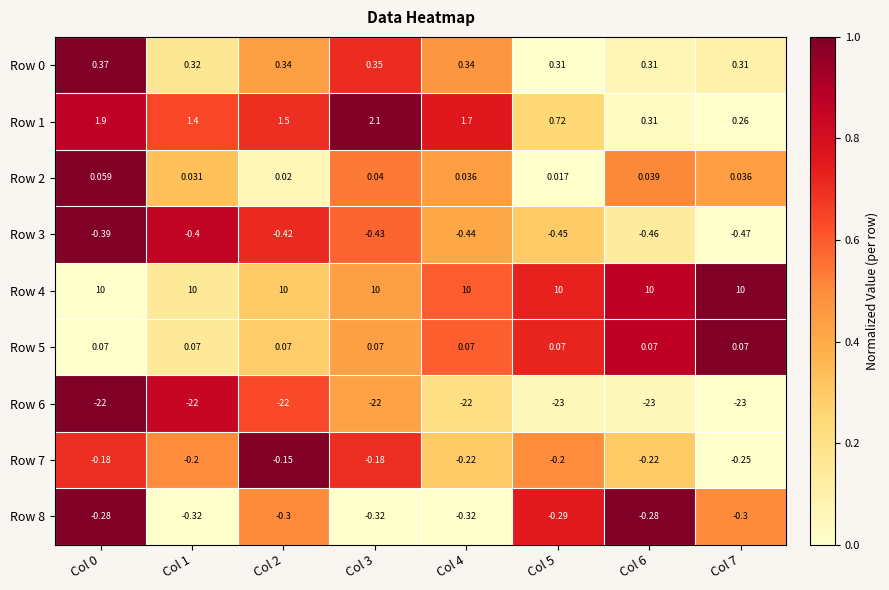

Is the value of Row 8 at Col 0 greater than the value of Row 7 at Col 1?

No